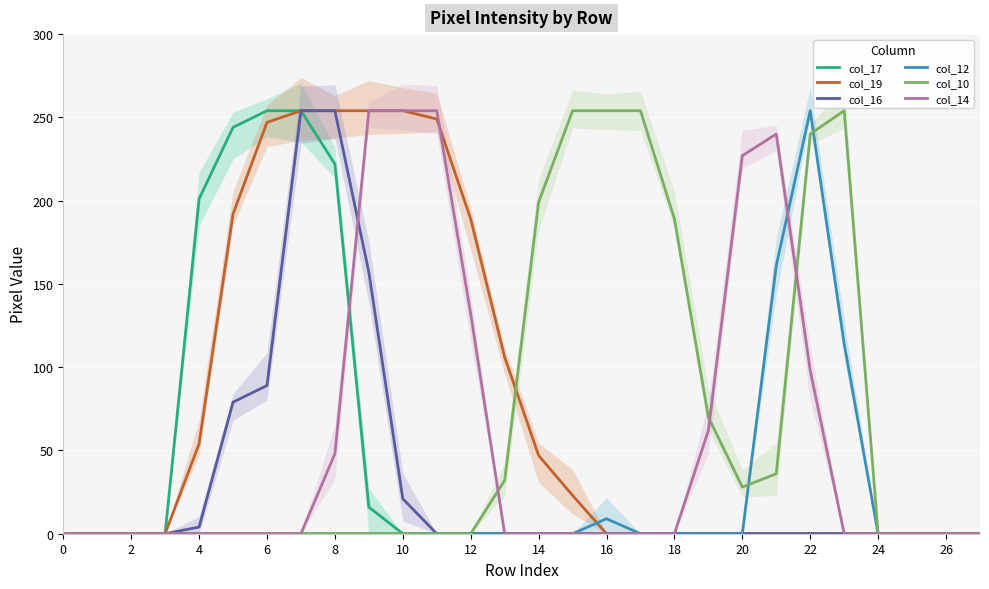

At 2, list the series in order from largest to smallest.

col_17, col_19, col_16, col_12, col_10, col_14